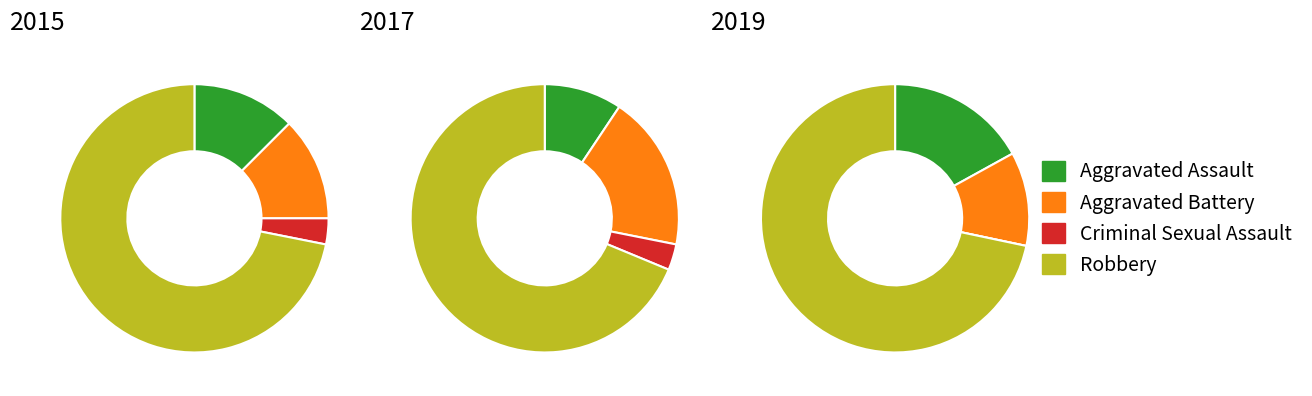

What percentage is NOT represented by values_2015?

87.5%